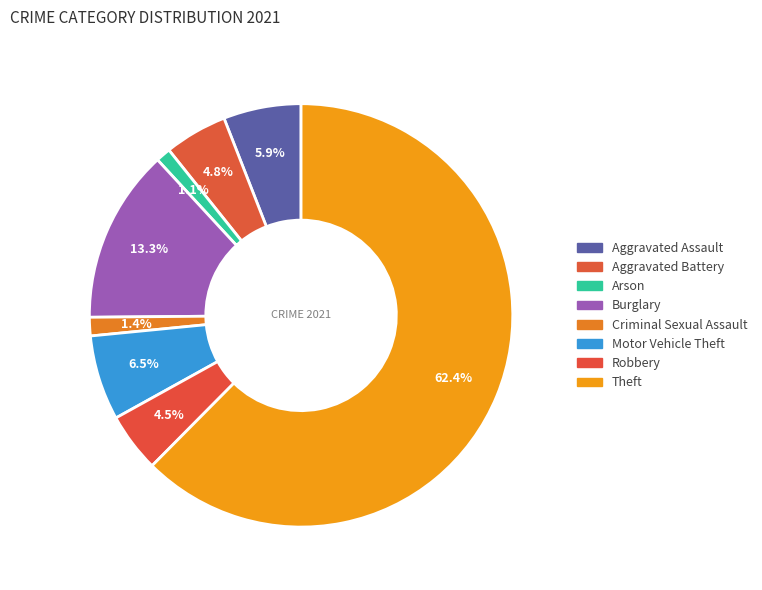

To the nearest percent, what is the combined percentage of Arson and Burglary?

14%